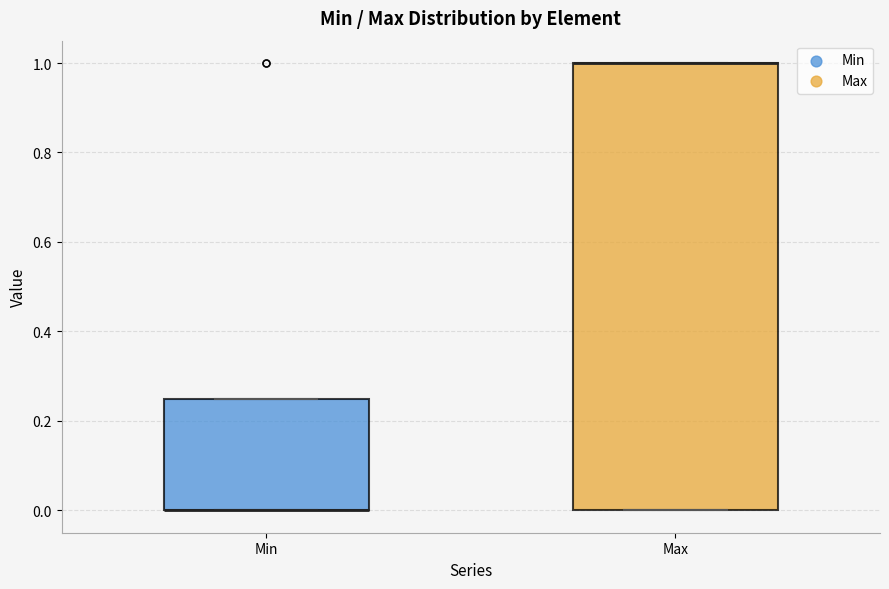

Reading left to right, read every box against the y-axis: the position of its median line, the range the box covers, and the ends of its whiskers. The values are not printed on the chart, so give them approximately, as read against the axis.

Min: median 0.00 (drawn on the box's lower edge), box 0.00 to 0.26, whiskers 0.00 to 0.26
Max: median 1.00 (drawn on the box's upper edge), box 0.00 to 1.00, whiskers 0.00 to 1.00